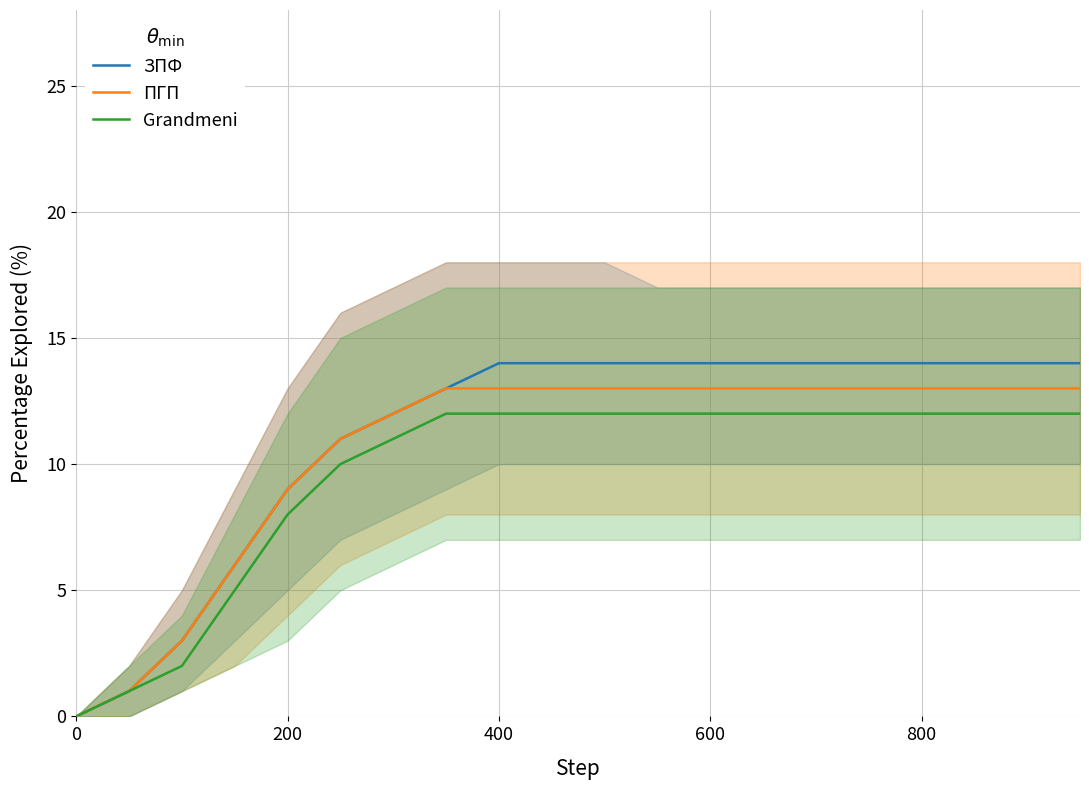

What is the average value of the ПГП series?

11